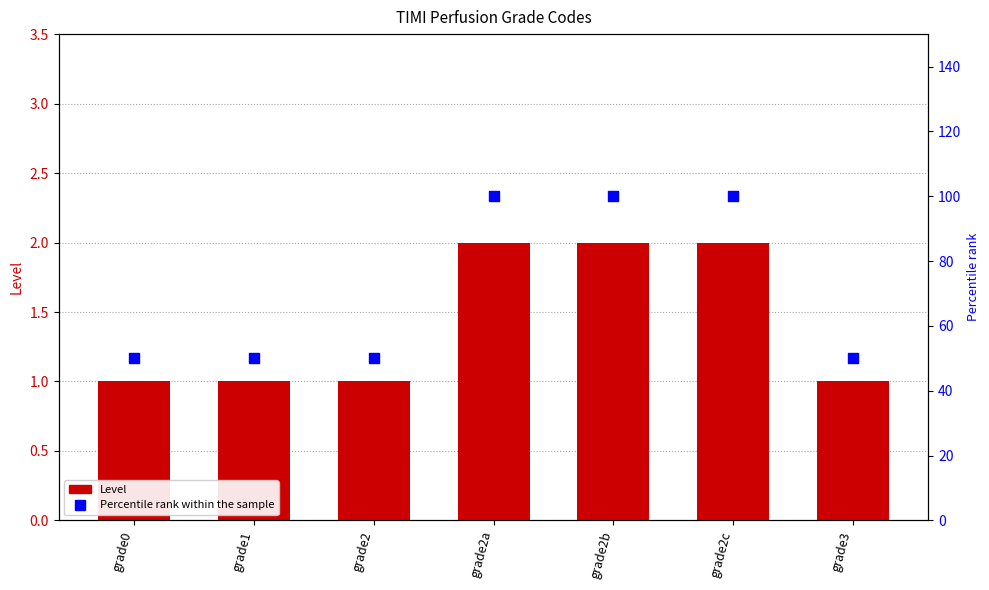

What are all the series names shown in the legend?

Level, Percentile rank within the sample